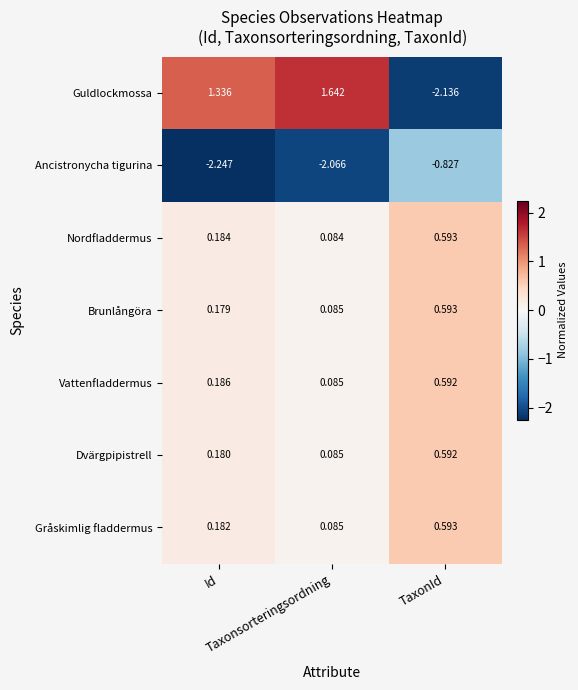

Which series has the largest range (max minus min)?

Guldlockmossa